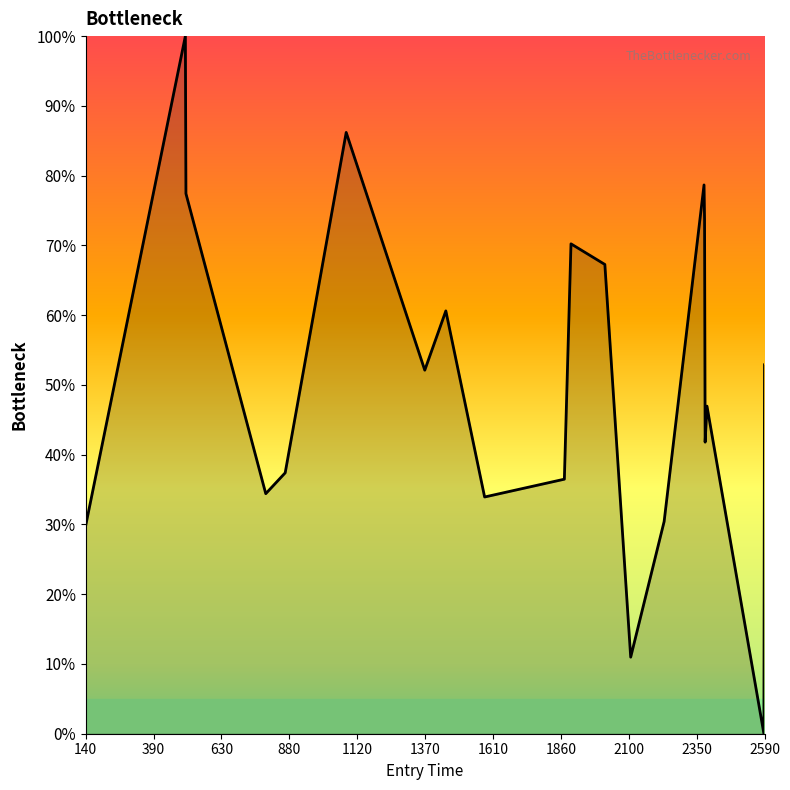

What is the difference between the second highest and second lowest values?

0.8